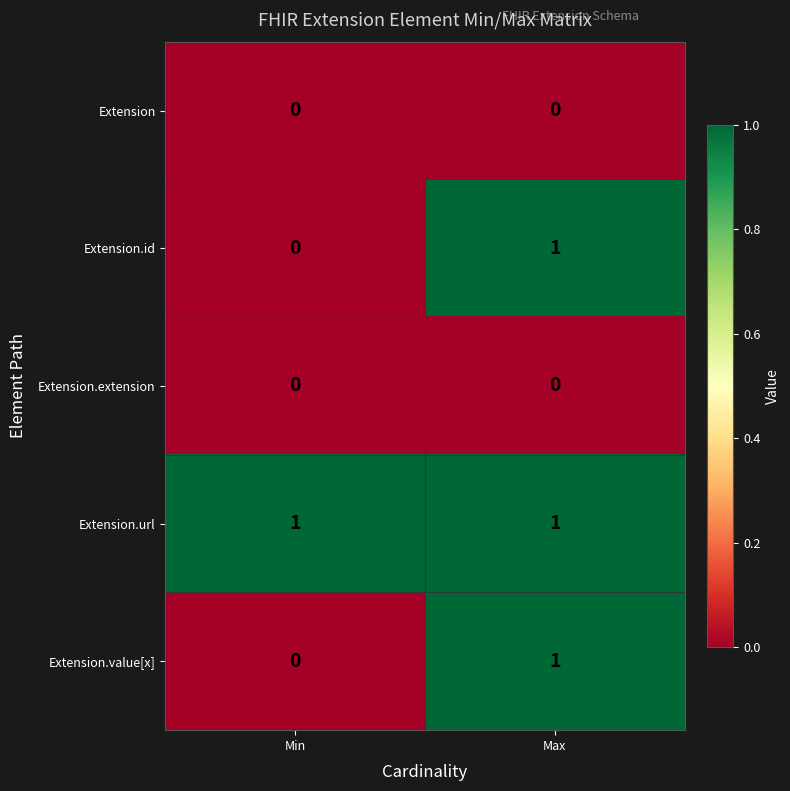

Reading left to right, list all the values displayed in this chart.

Extension: 0	0
Extension.id: 0	1
Extension.extension: 0	0
Extension.url: 1	1
Extension.value[x]: 0	1